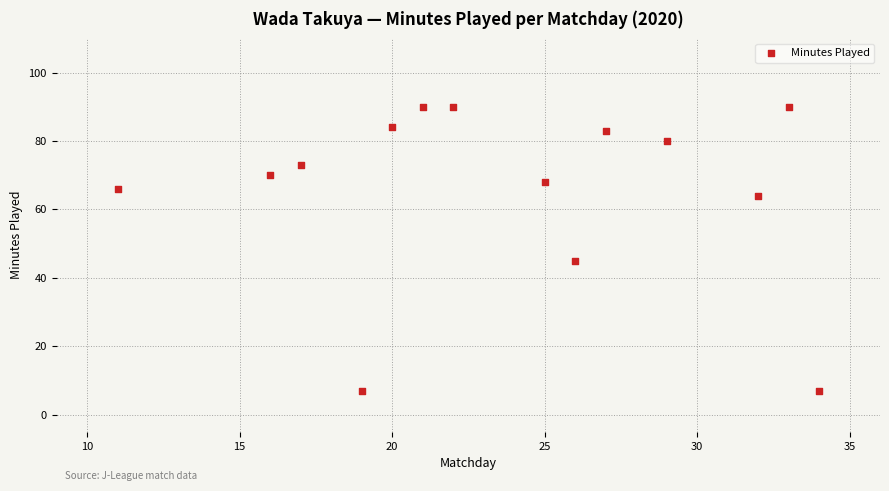

What Y value in the scatter plot is closest to 48?

45